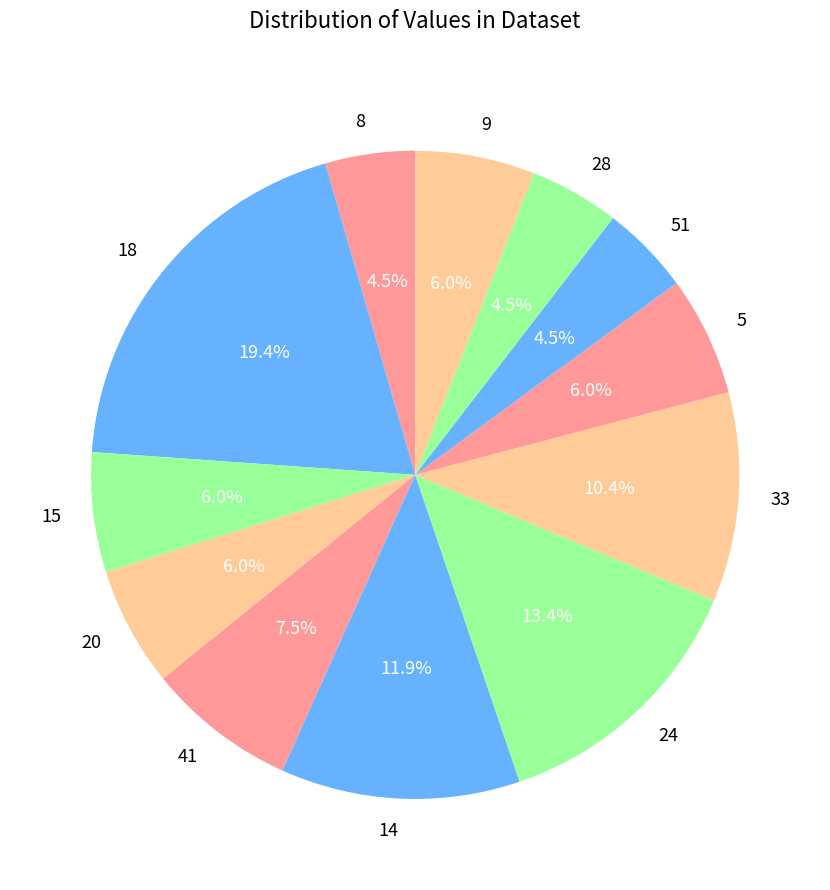

Count the number of slices in the pie.

12